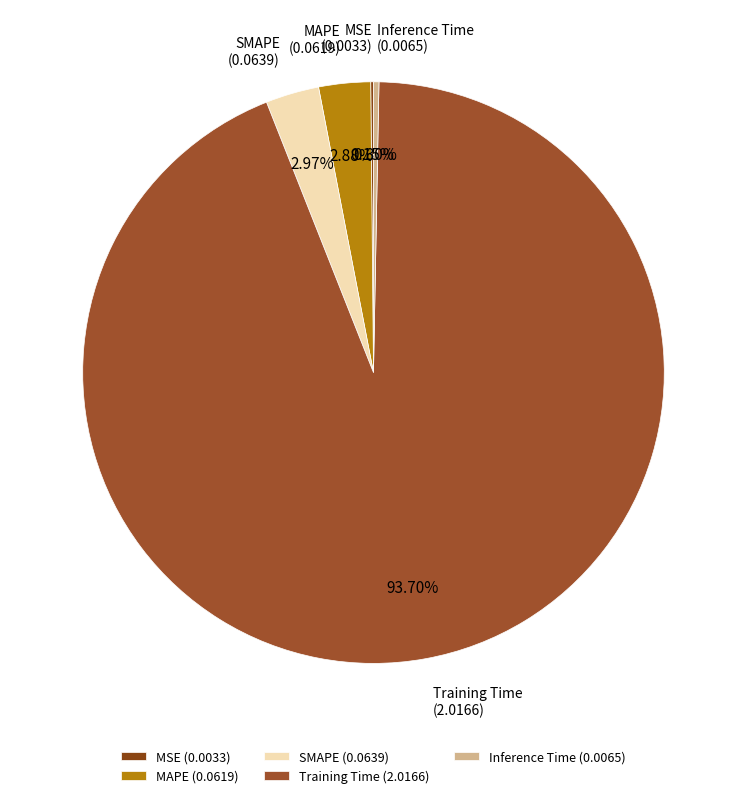

What percentage do Inference Time and MAPE together represent?

3.2%